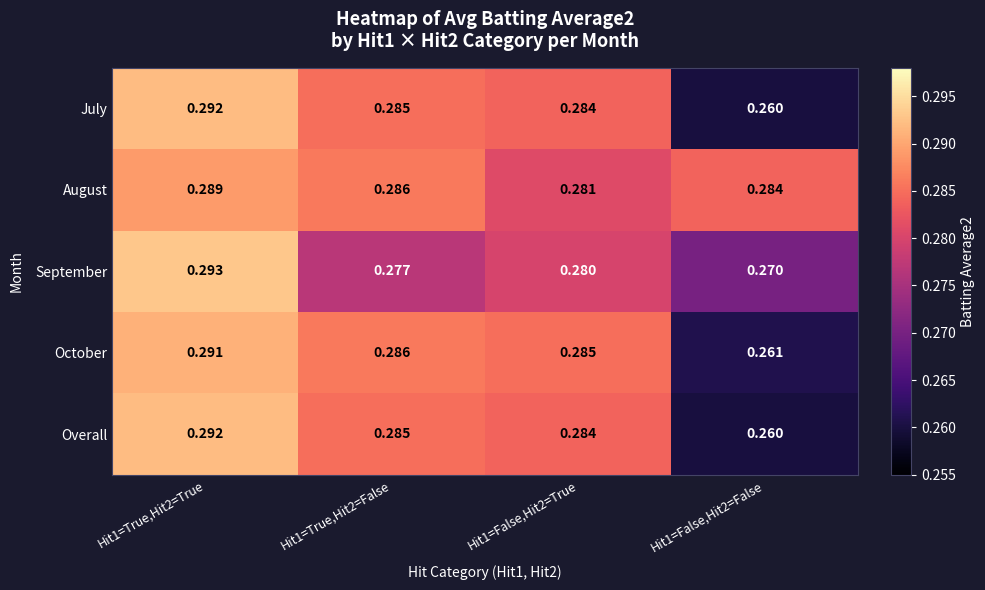

Which series changed the most between Hit1=True,Hit2=False and Hit1=False,Hit2=True?

August